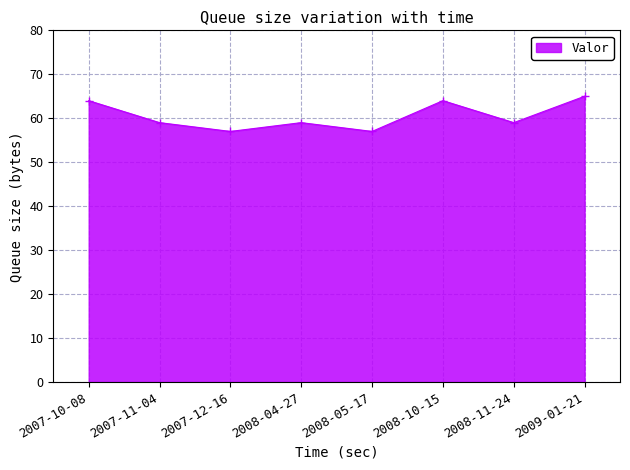

What is the difference between the values at 2007-11-04 and 2009-01-21?

6